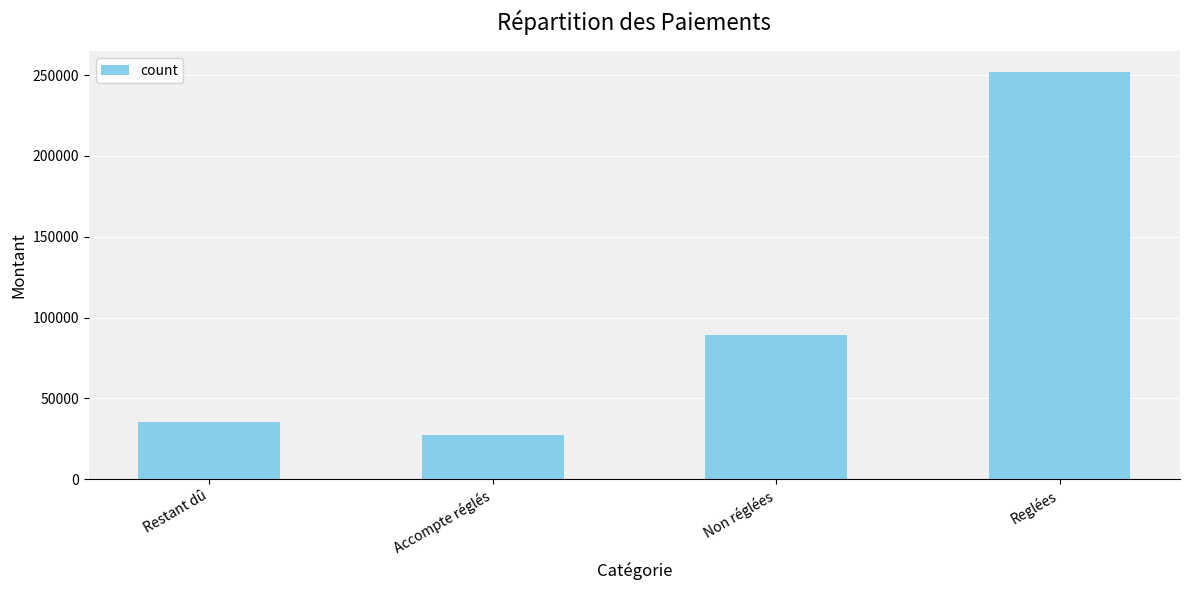

Is it true that the value at Restant dû is 35085.4?

True